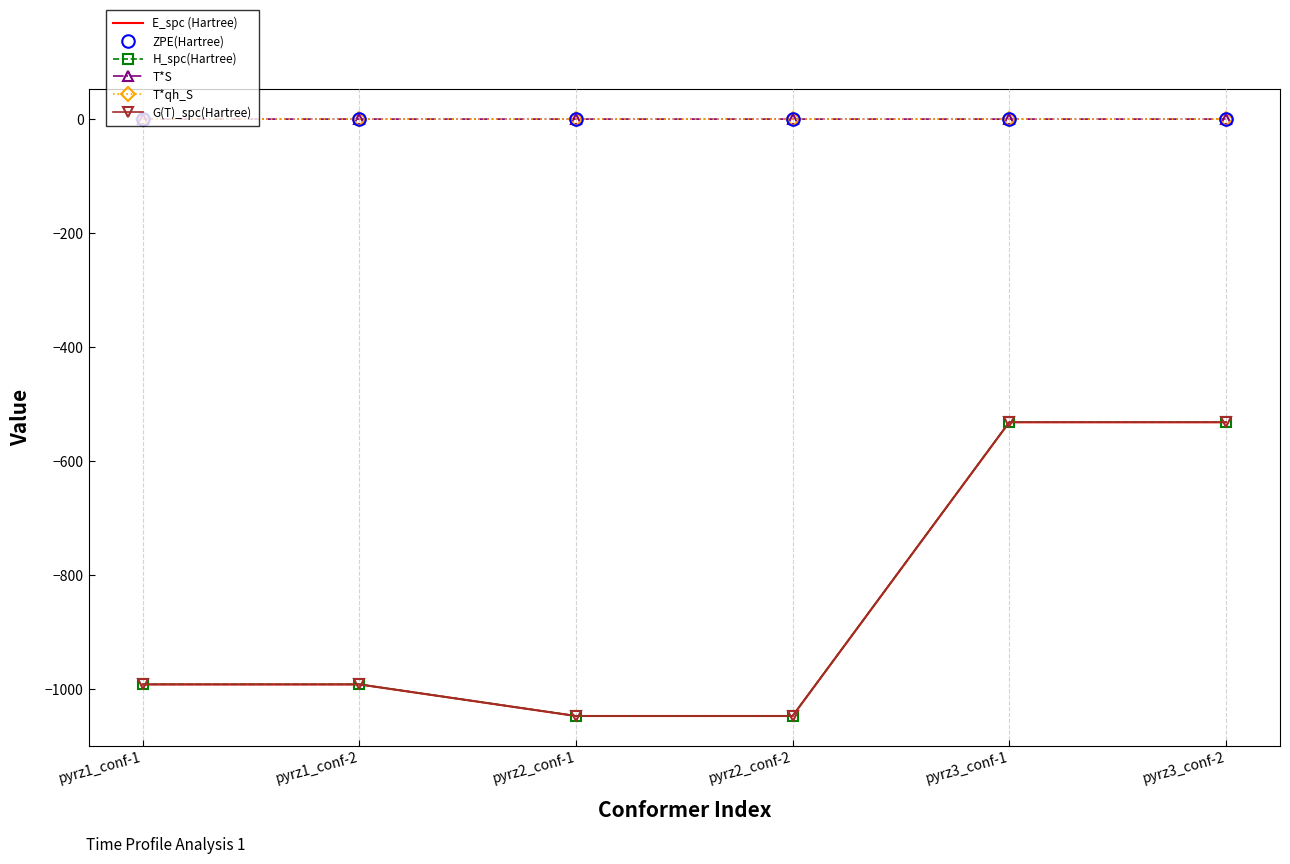

Which series changed the most between pyrz1_conf-2 and pyrz2_conf-1?

E_spc (Hartree)